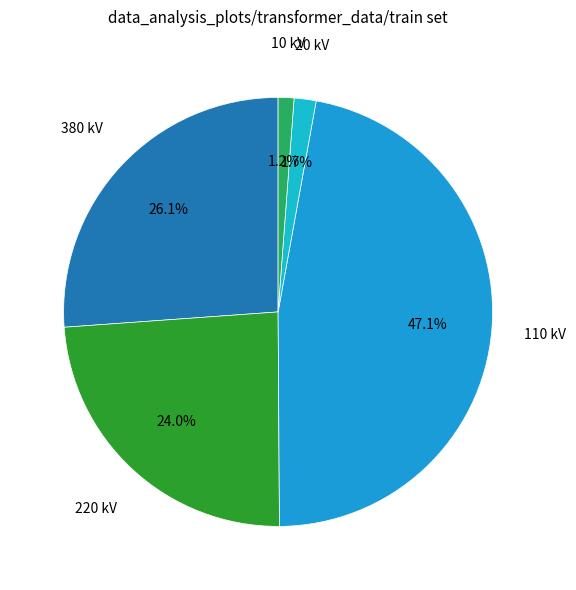

Which category has the biggest portion of the pie?

110 kV